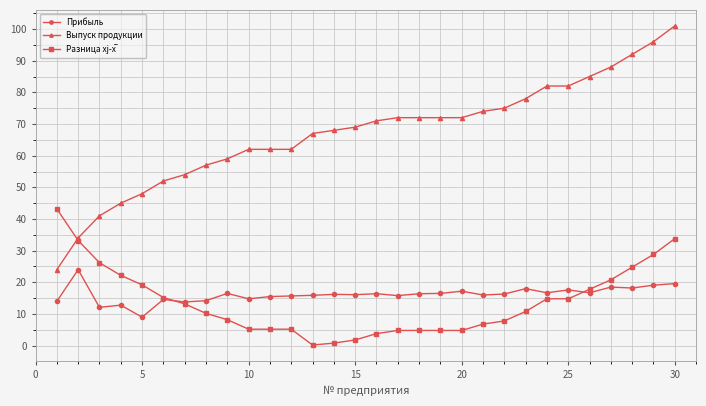

True or false: Прибыль and Выпуск продукции intersect in this chart.

False